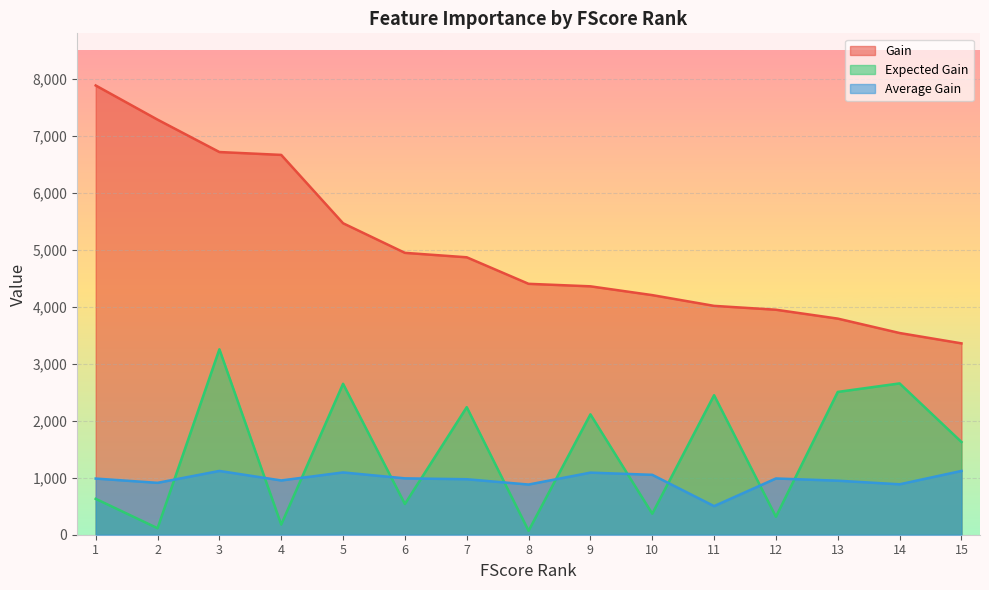

How many lines are shown in the chart?

3